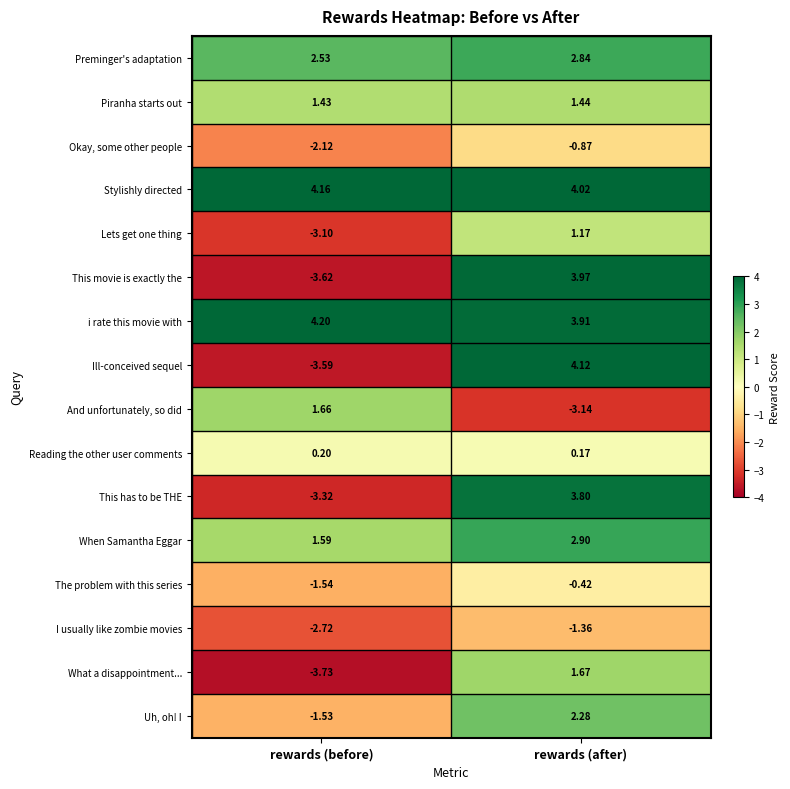

Which series has the largest total across all categories?

Stylishly directed